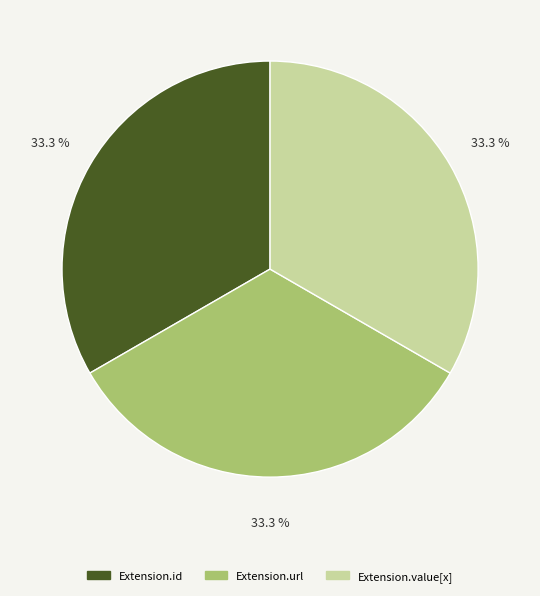

Does any single category account for the majority?

No